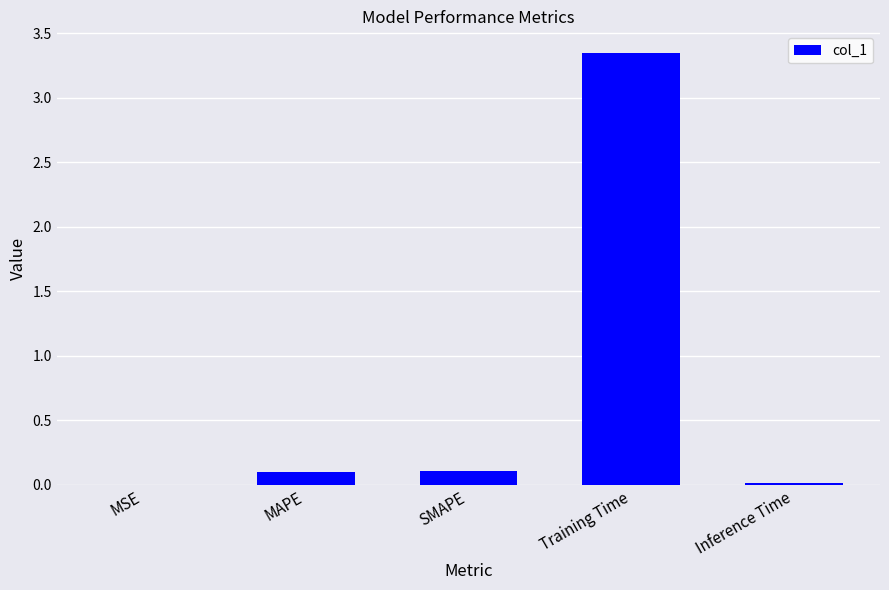

Between MSE and SMAPE, which is larger?

SMAPE